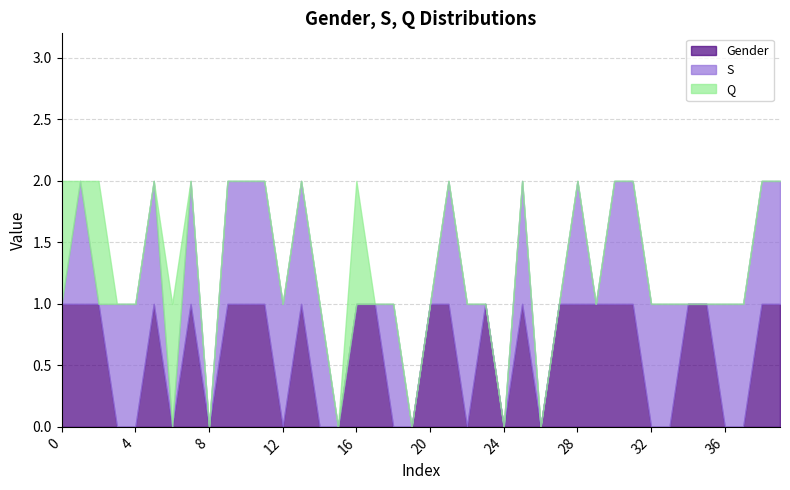

Reading left to right, transcribe all the data shown in this chart.

Gender: 1	1	1	0	0	1	0	1	0	1	1	1	0	1	0	0	1	1	0	0	1	1	0	1	0	1	0	1	1	1	1	1	0	0	1	1	0	0	1	1
S: 0	1	0	1	1	1	0	1	0	1	1	1	1	1	1	0	0	0	1	0	0	1	1	0	0	1	0	0	1	0	1	1	1	1	0	0	1	1	1	1
Q: 1	0	1	0	0	0	1	0	0	0	0	0	0	0	0	0	1	0	0	0	0	0	0	0	0	0	0	0	0	0	0	0	0	0	0	0	0	0	0	0